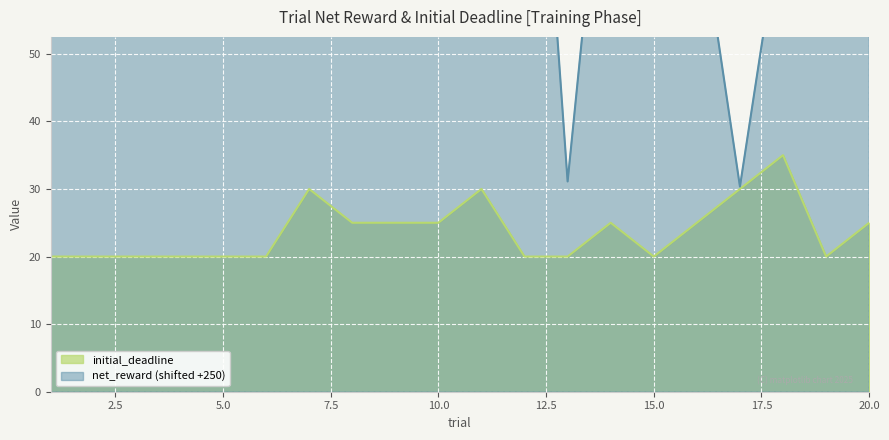

How many interior local valleys does the initial_deadline series have?

2